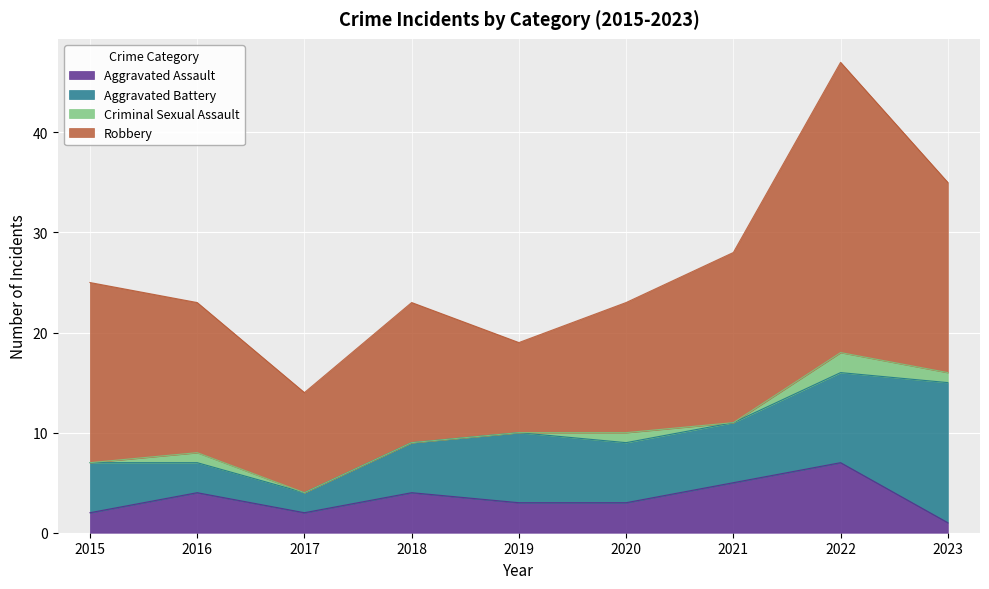

Reading left to right, transcribe all the data shown in this chart.

Aggravated Assault: 2	4	2	4	3	3	5	7	1
Aggravated Battery: 5	3	2	5	7	6	6	9	14
Criminal Sexual Assault: 0	1	0	0	0	1	0	2	1
Robbery: 18	15	10	14	9	13	17	29	19